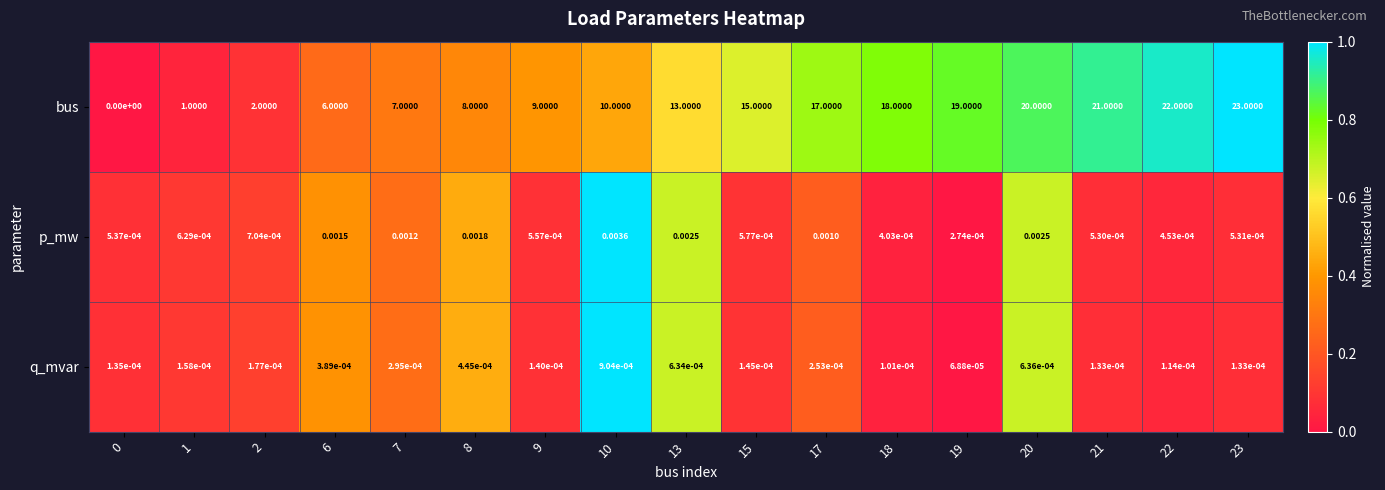

Which series has the widest spread of values?

bus